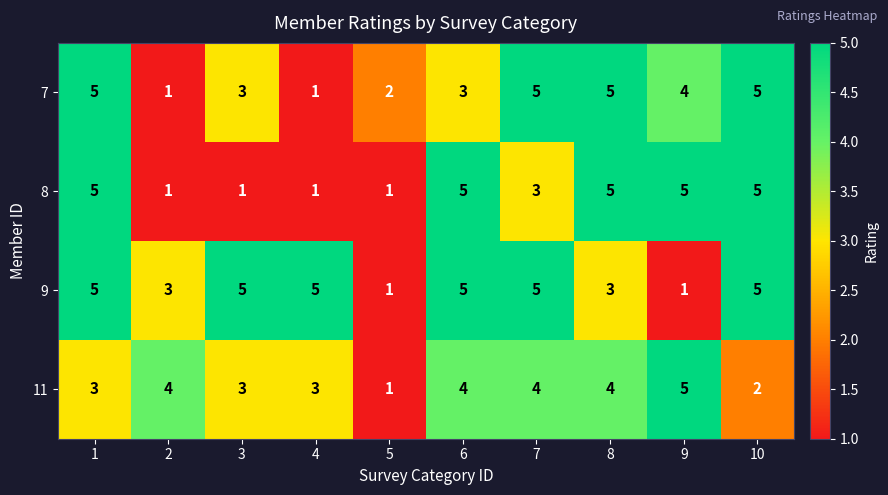

Count the number of data series in this chart.

4